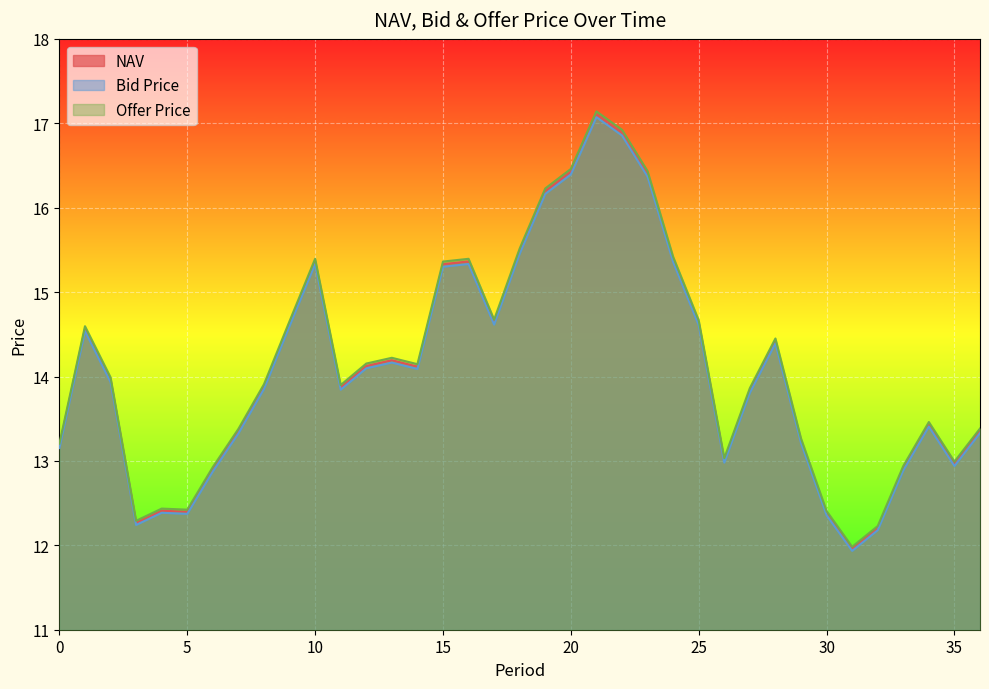

How many values in the Bid Price series exceed 13?

27